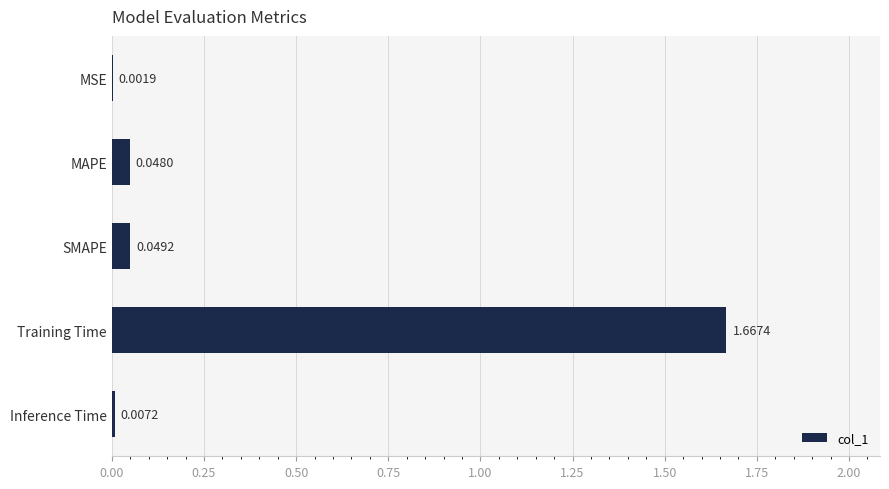

At which label is the value closest to 0?

MSE